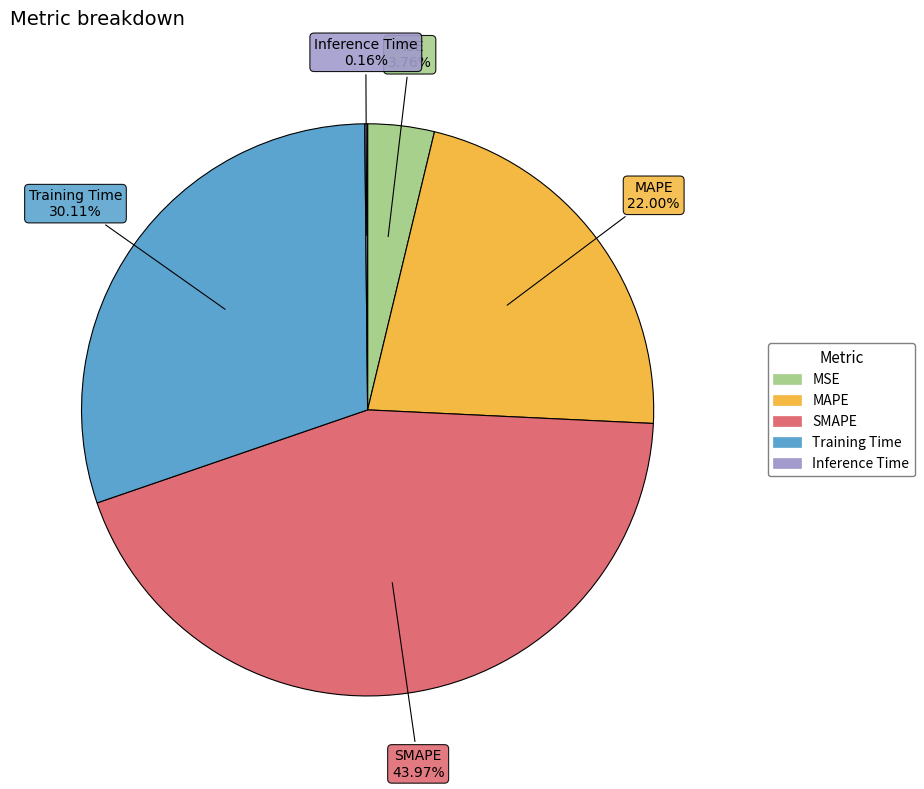

To the nearest percent, what percentage of the pie is MSE?

4%